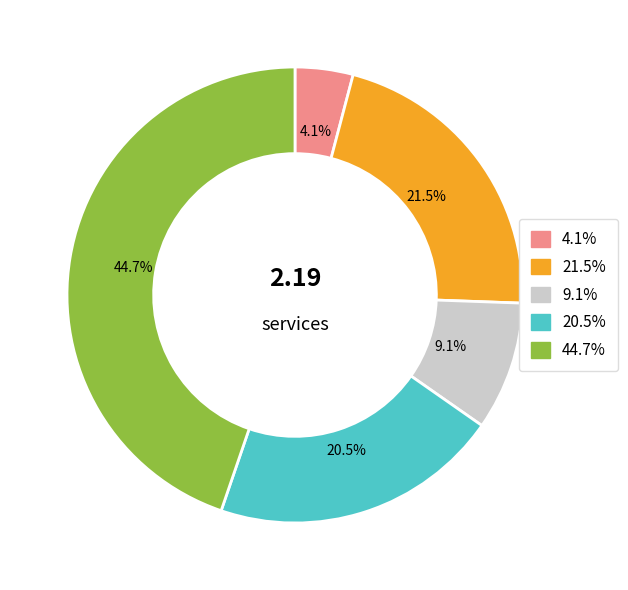

Is there a majority slice in this chart?

No